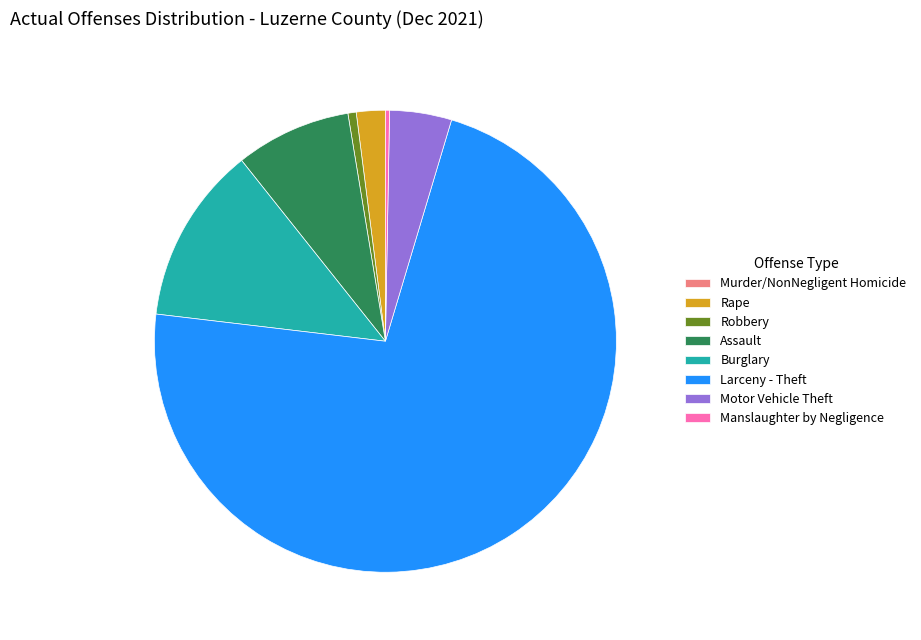

Which has a higher value, Manslaughter by Negligence or Larceny - Theft?

Larceny - Theft